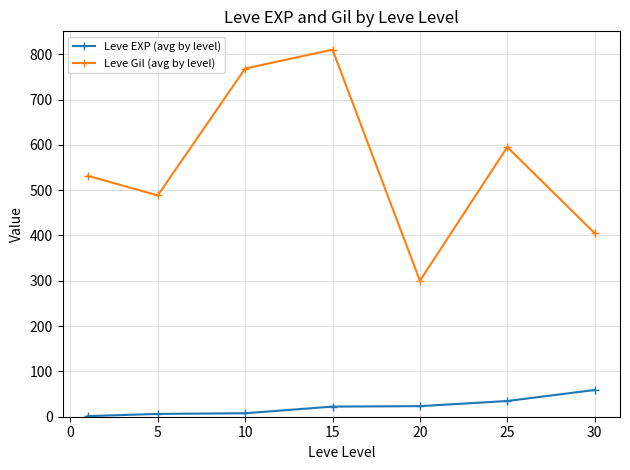

Rank the series by their average value, from lowest to highest.

Leve EXP (avg by level), Leve Gil (avg by level)